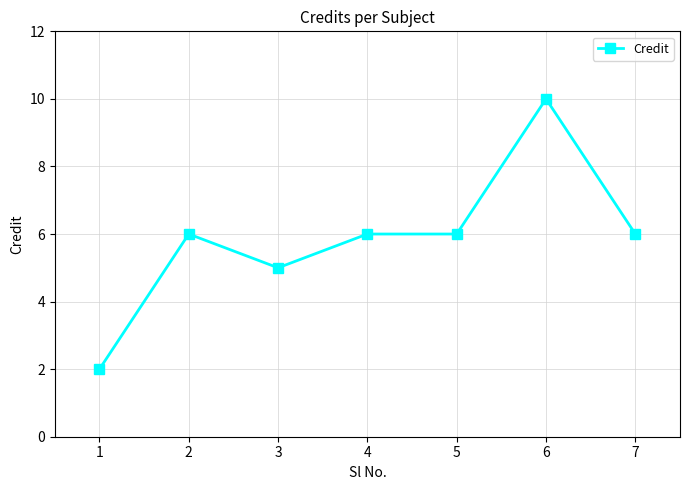

What is the sum of the values at 2 and 3?

11